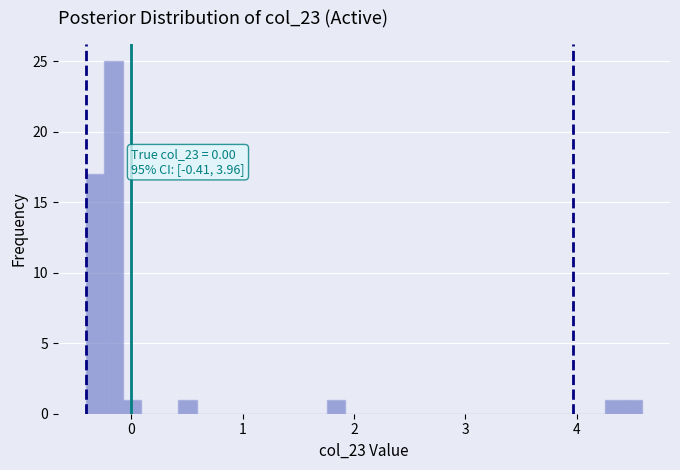

Around what value on the x-axis is the tallest bar? Give the approximate position of its centre, as read against the axis.

-0.2